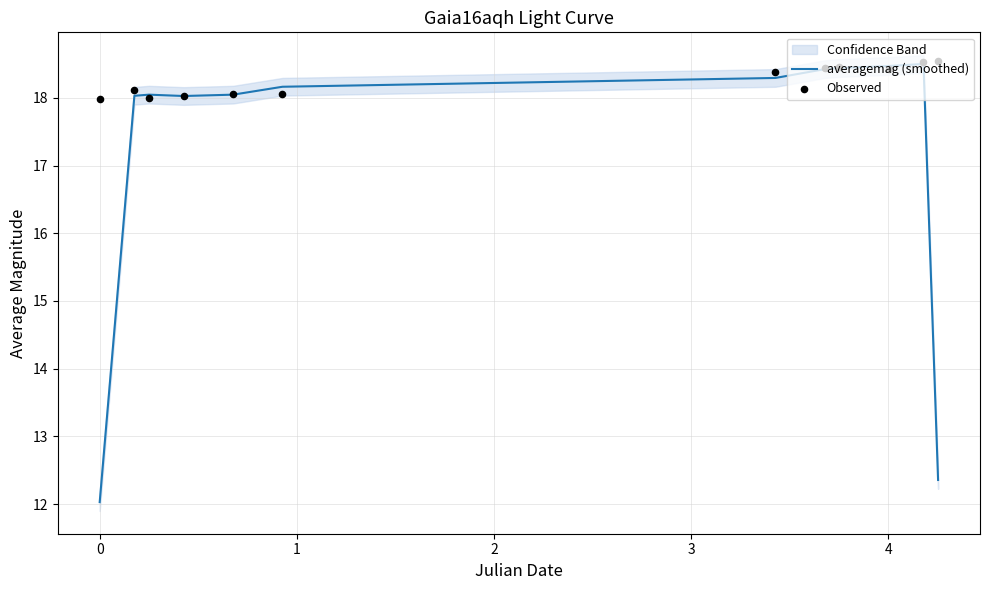

At how many categories does at least one series exceed 15?

12